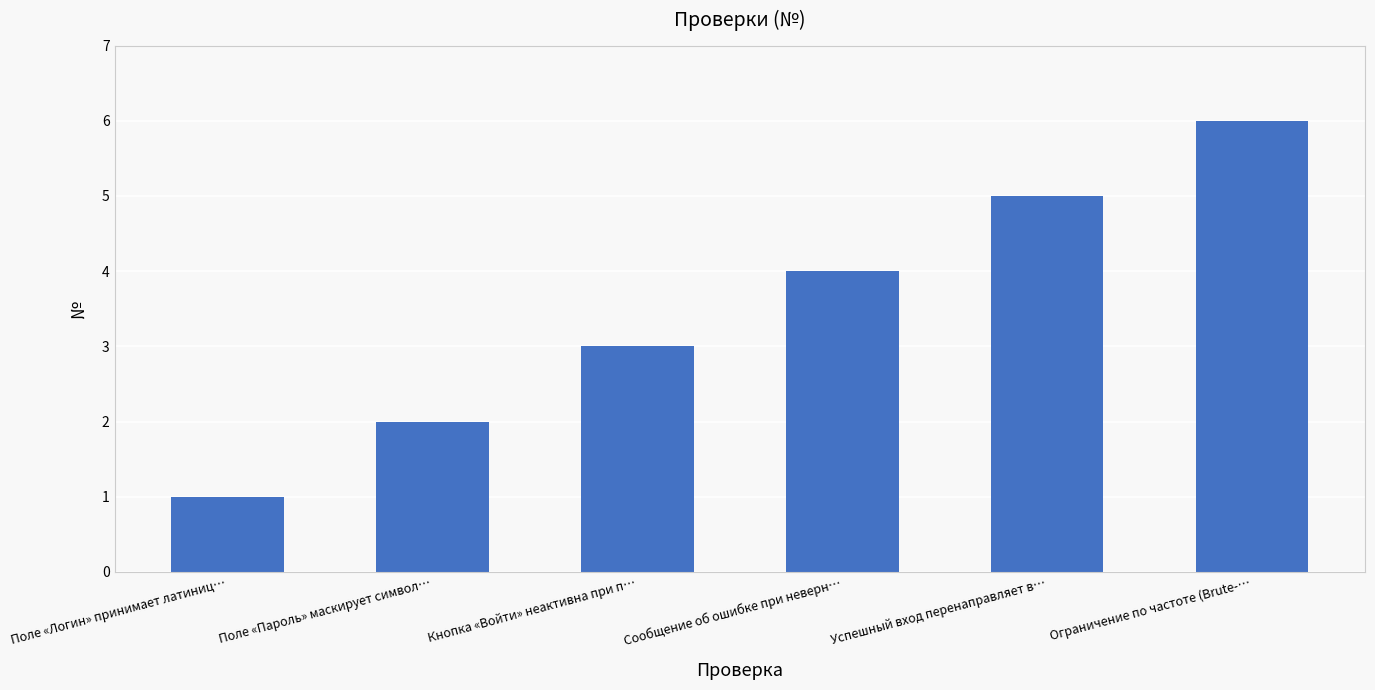

Count the number of data series in this chart.

1